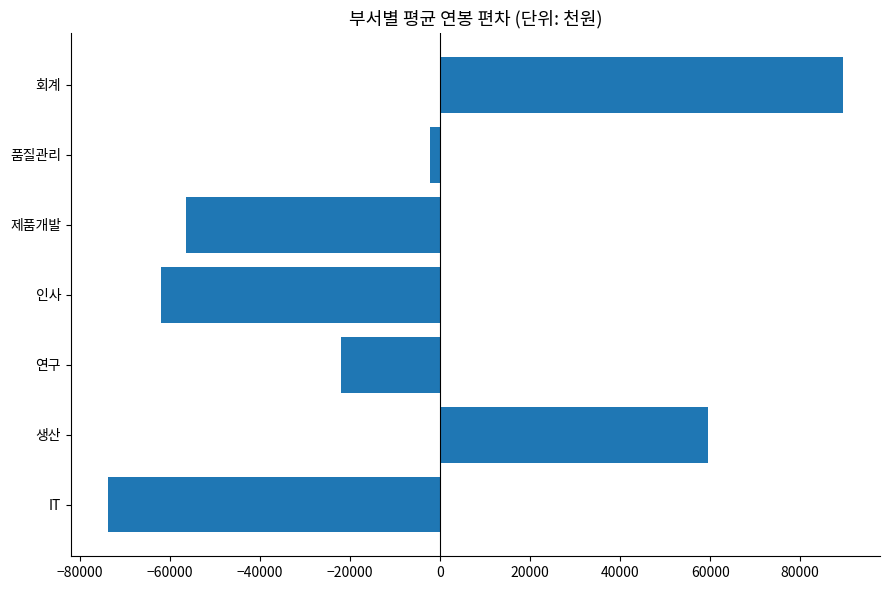

What is the greatest value displayed?

89541.7